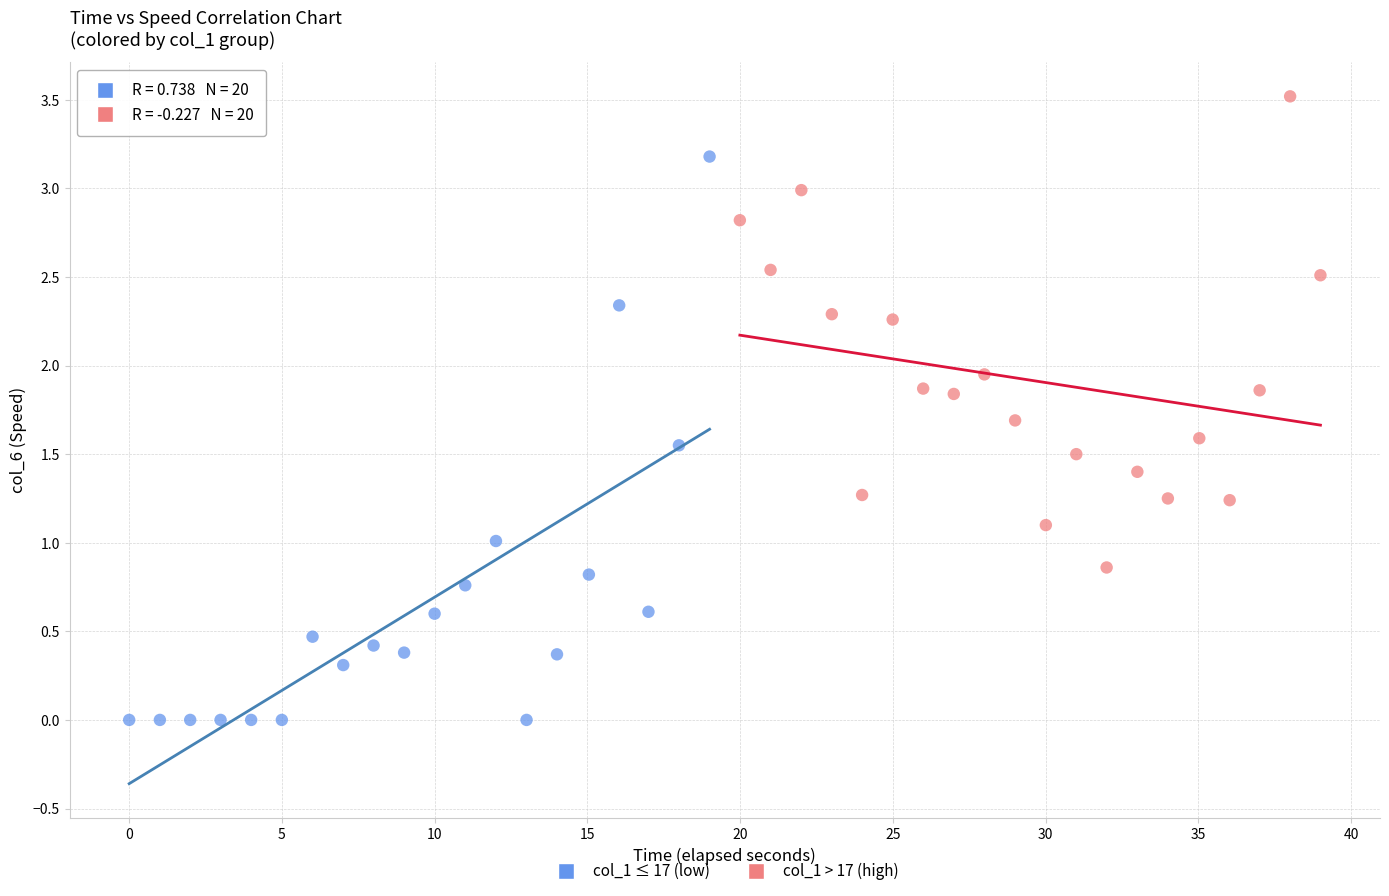

Which series has the largest Y range (max minus min)?

col_1 ≤ 17 (low)